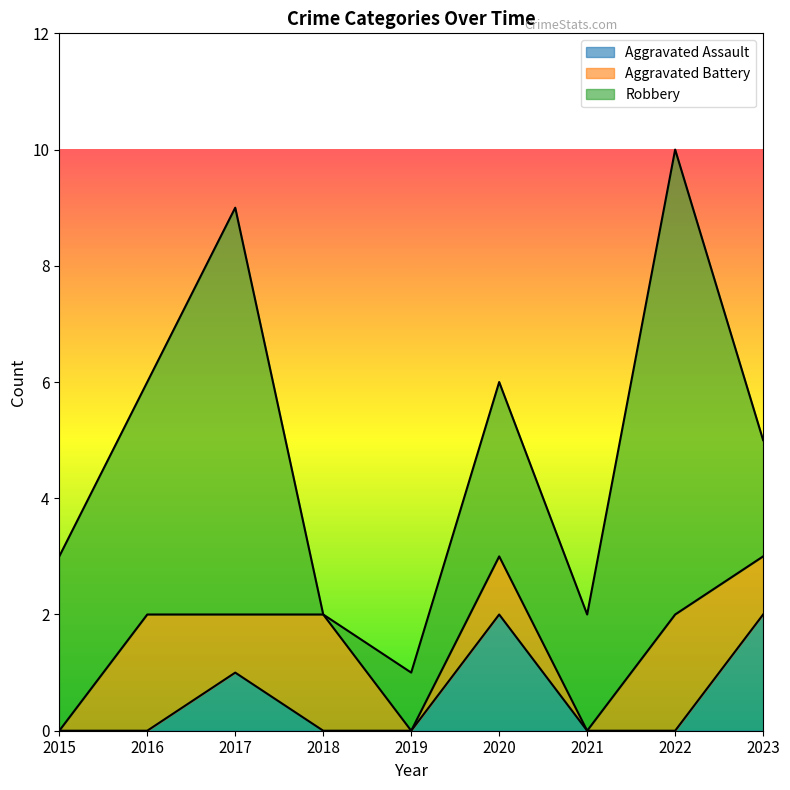

Rank the series at 2019 from highest to lowest value.

Robbery, Aggravated Assault, Aggravated Battery